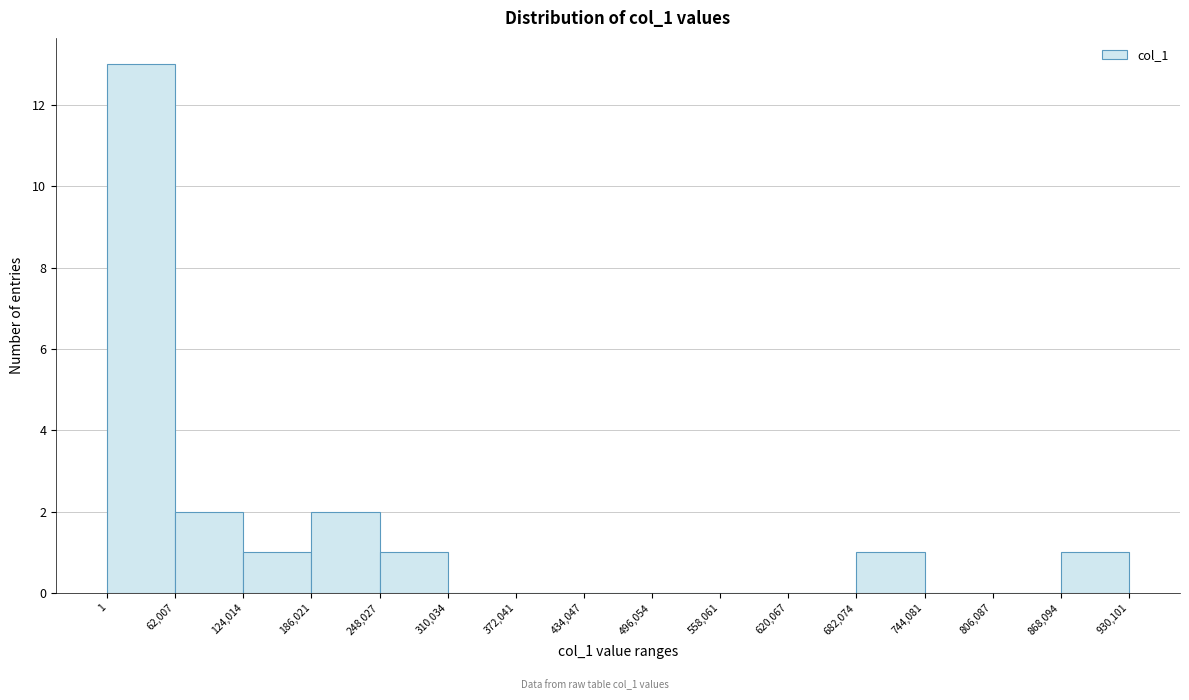

Reading left to right, transcribe this chart: for each bar, give the range it covers on the x-axis and its height. The values are not printed on the chart, so give them approximately, as read against the axis.

1 to 62,007: 13
62,007 to 124,014: 2
124,014 to 186,021: 1
186,021 to 248,027: 2
248,027 to 310,034: 1
310,034 to 372,041: 0
372,041 to 434,047: 0
434,047 to 496,054: 0
496,054 to 558,061: 0
558,061 to 620,067: 0
620,067 to 682,074: 0
682,074 to 744,081: 1
744,081 to 806,087: 0
806,087 to 868,094: 0
868,094 to 930,101: 1